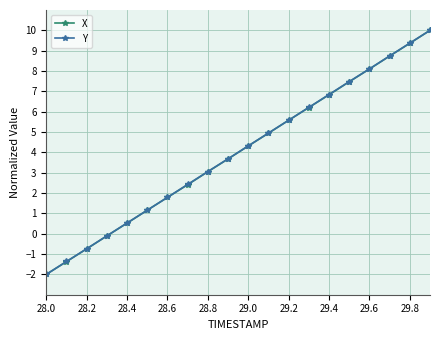

True or false: X has more than 1 interior local peaks.

False